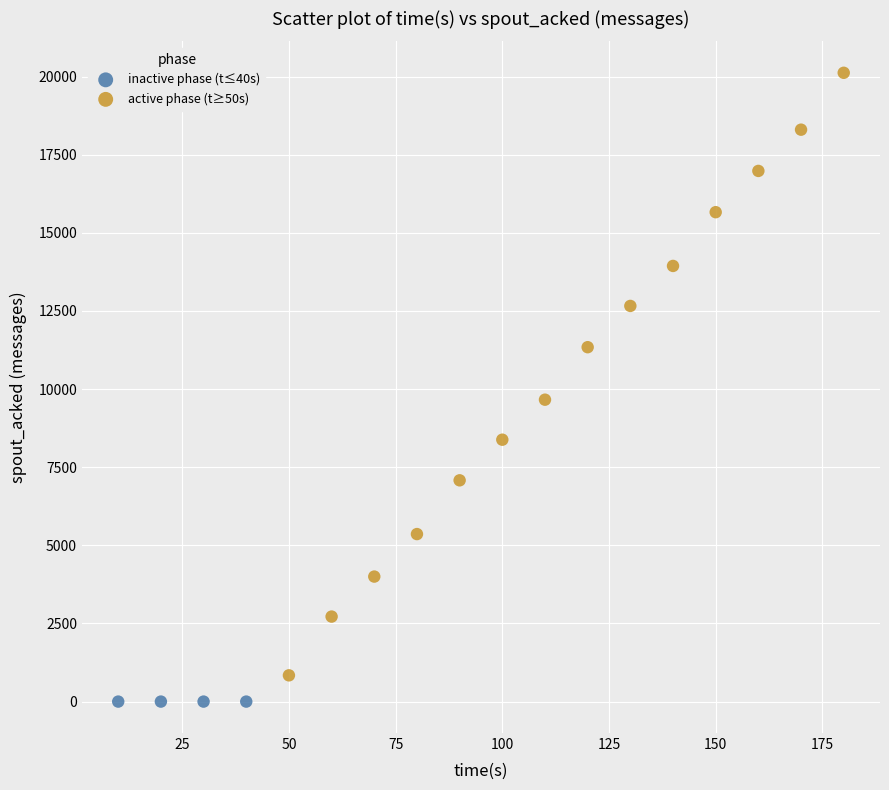

Which series contains the highest Y value?

active phase (t≥50s)